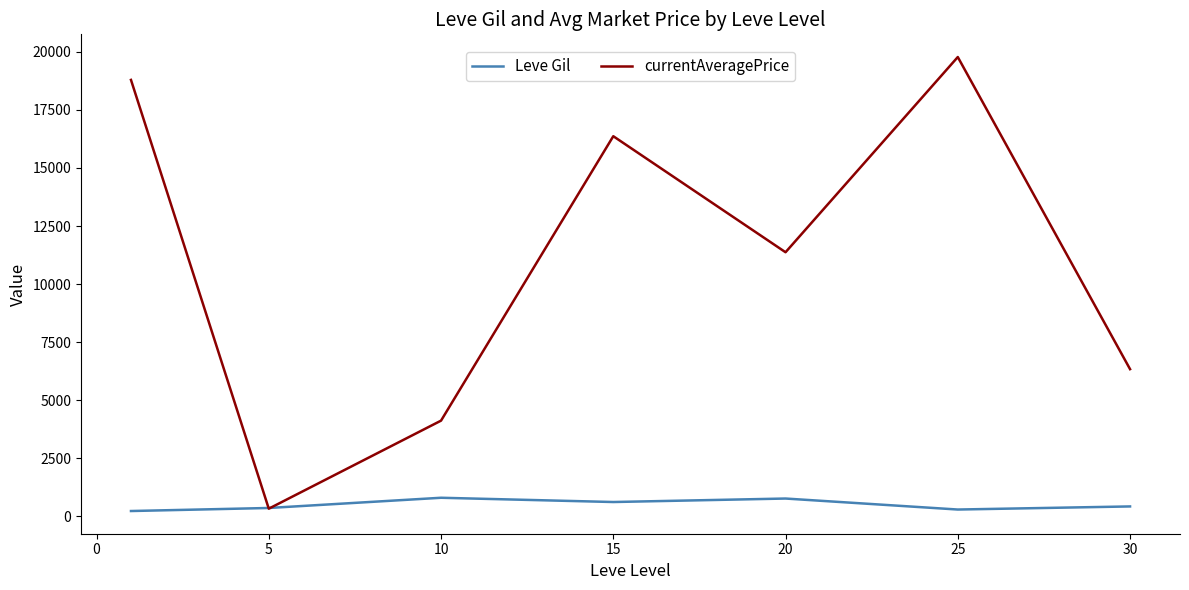

At how many categories does at least one series exceed 12109?

3